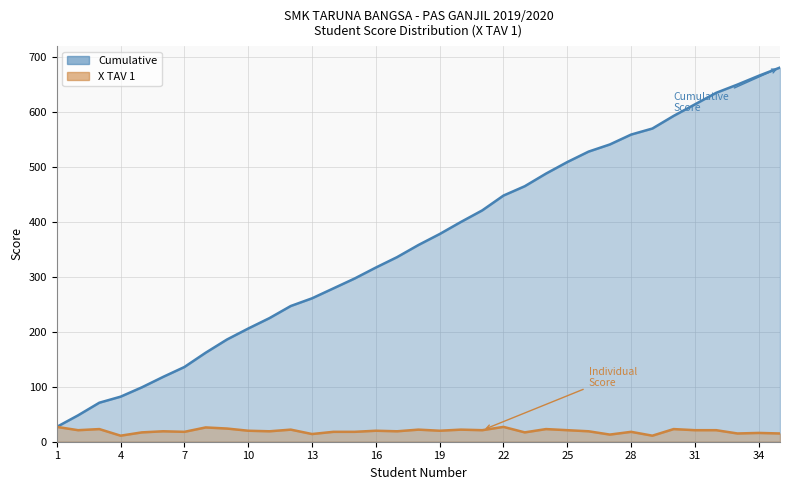

True or false: X TAV 1 has a value of 19 at 6.

True